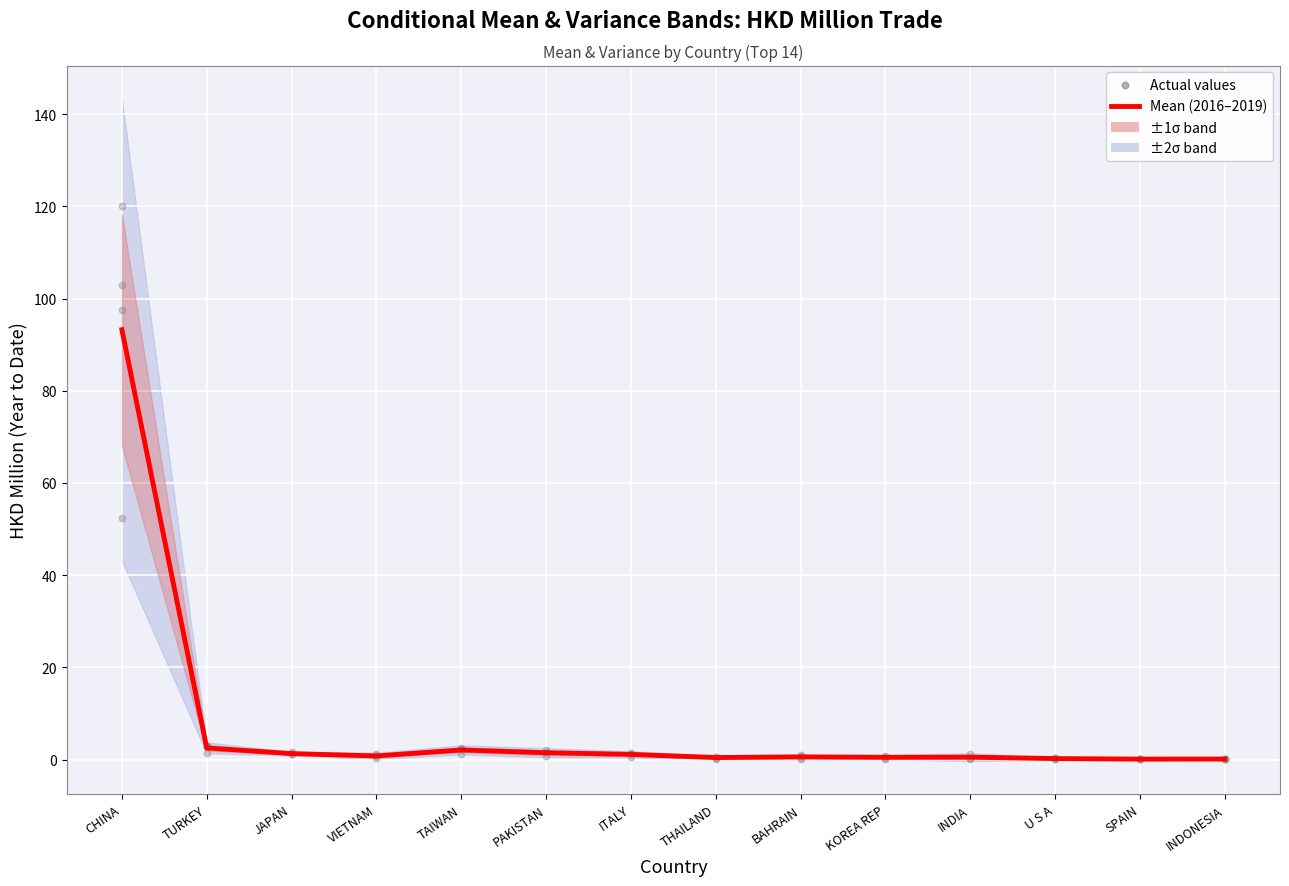

At how many categories does at least one series exceed 32?

1